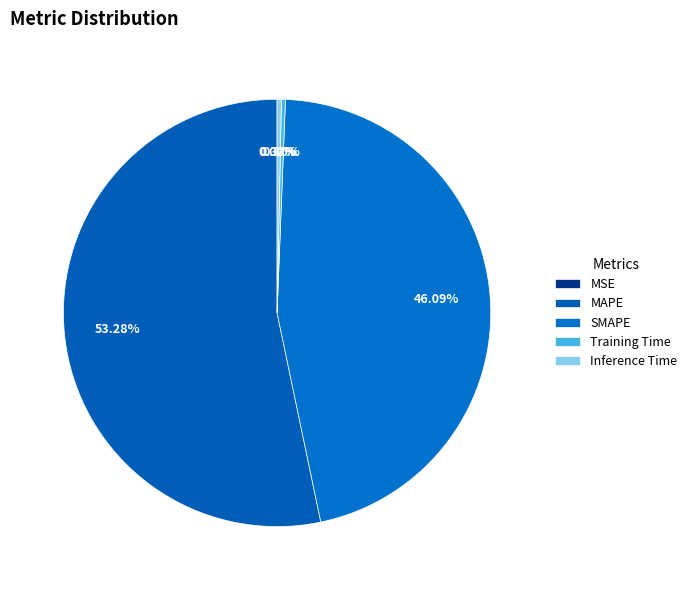

Is it true that SMAPE is 46% of the pie?

True